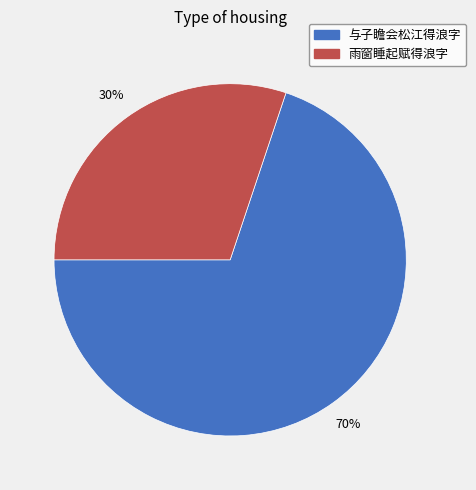

To the nearest percent, what is the difference between the largest and smallest slice percentages?

40%